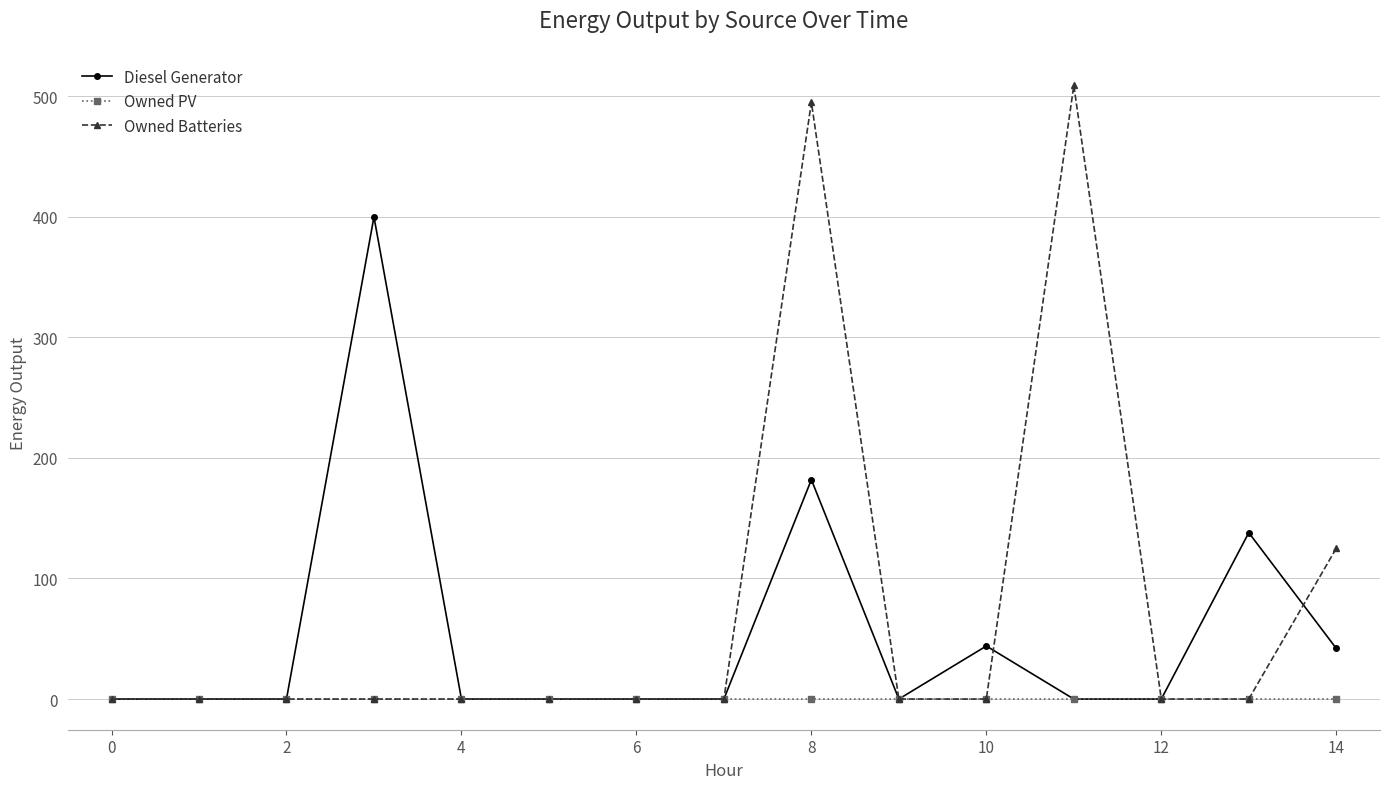

List the series in order of their overall mean, highest first.

Owned Batteries, Diesel Generator, Owned PV